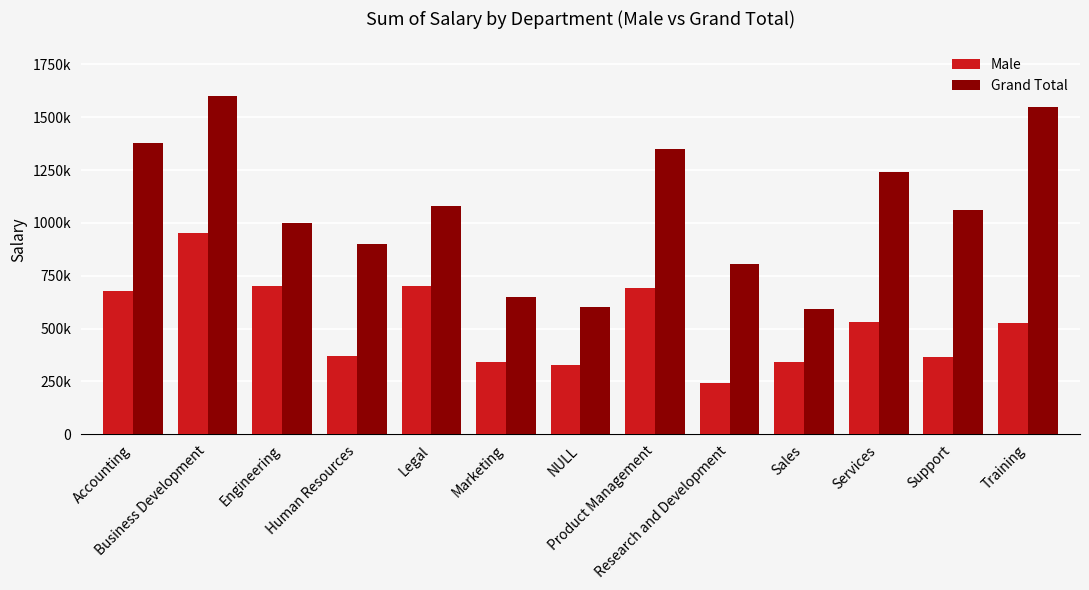

What are all the series names shown in the legend?

Male, Grand Total